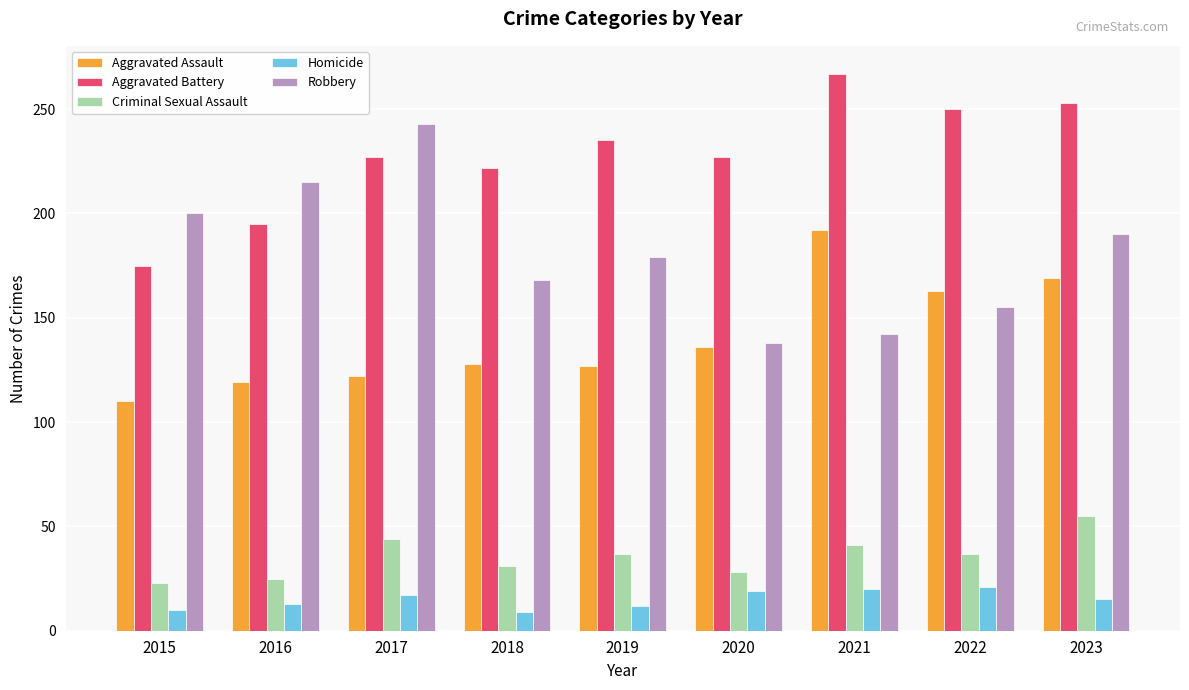

Between 2018 and 2022, which series saw the biggest shift?

Aggravated Assault